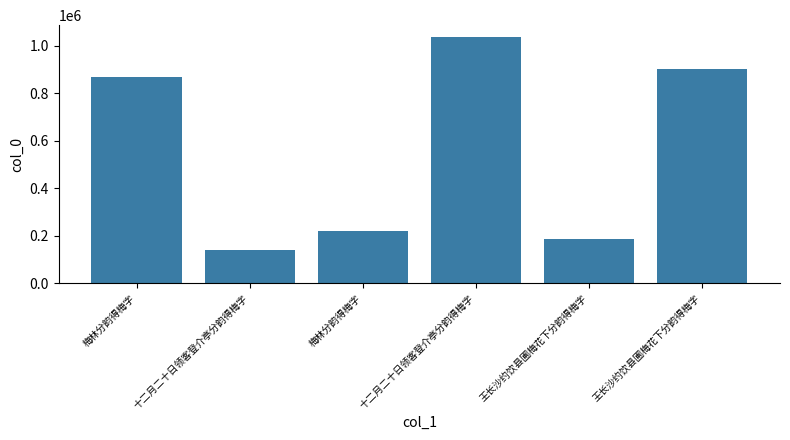

How many categories are shown in the chart?

6